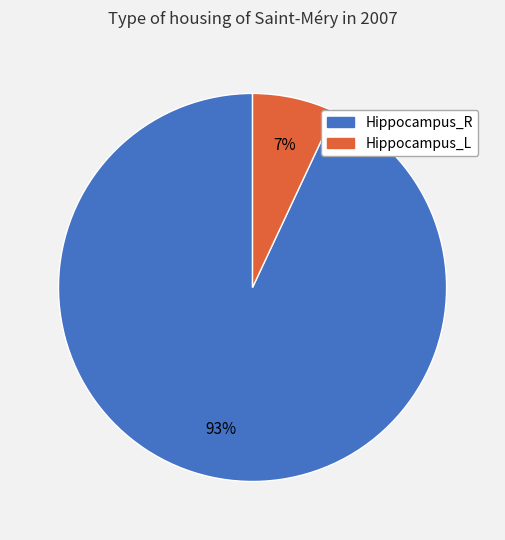

To the nearest percent, what is the difference between the Hippocampus_R and Hippocampus_L slice percentages?

86%